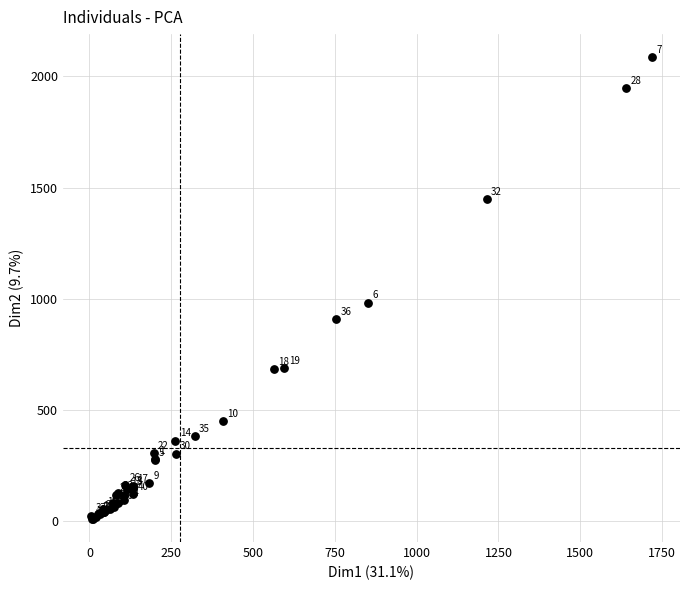

What Y value in the scatter plot is closest to 1048?

983